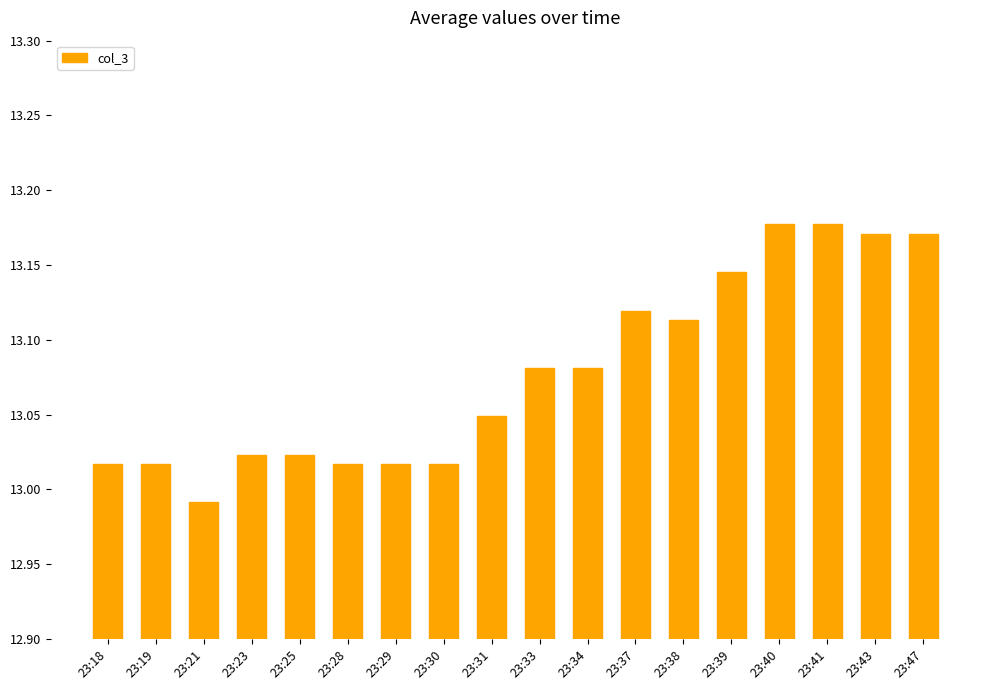

What is the sum of all values?

235.4